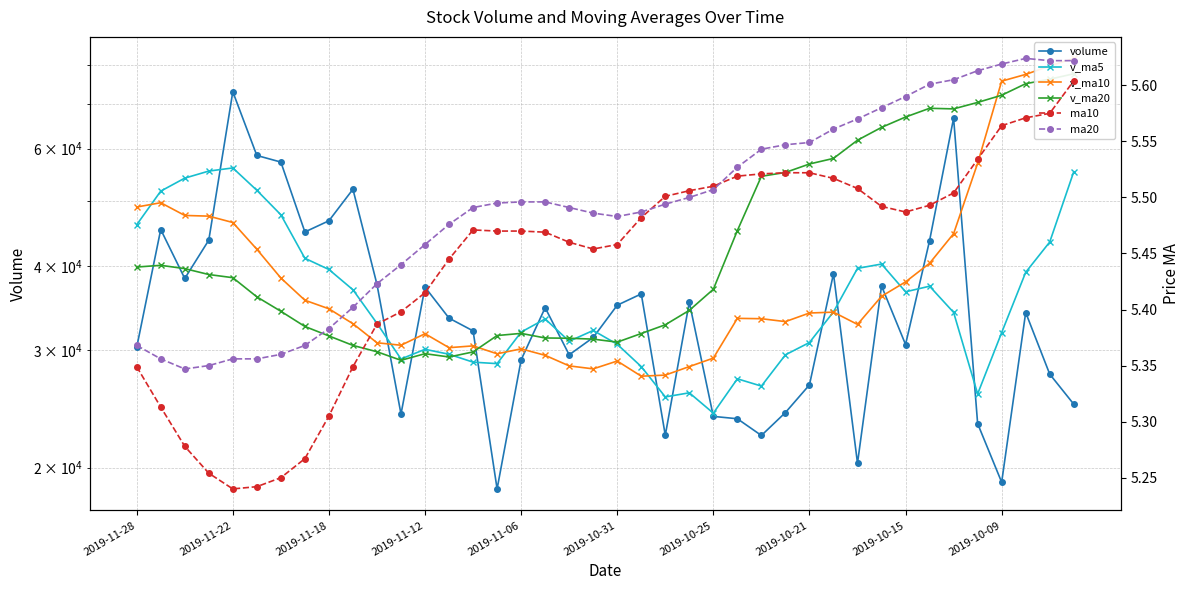

What position from the left is 33?

34